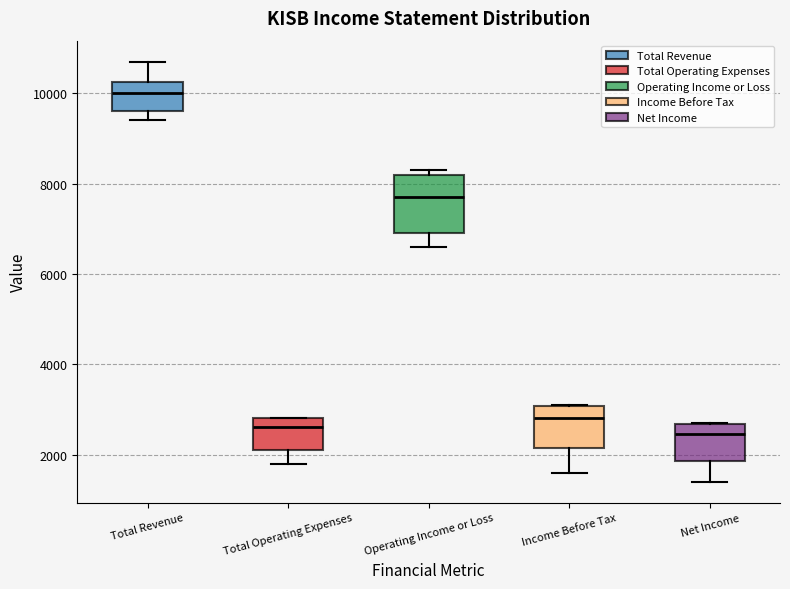

Where is the upper edge of the box for Income Before Tax on the y-axis? The values are not printed on the chart, so give them approximately, as read against the axis.

3000